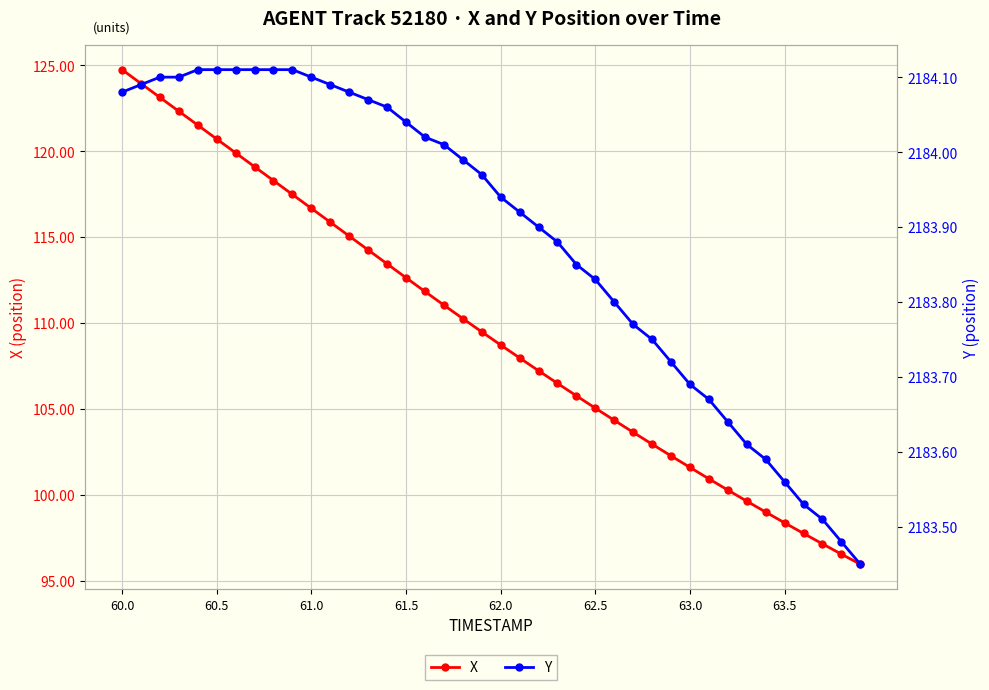

At which label does X first exceed 109?

60.0